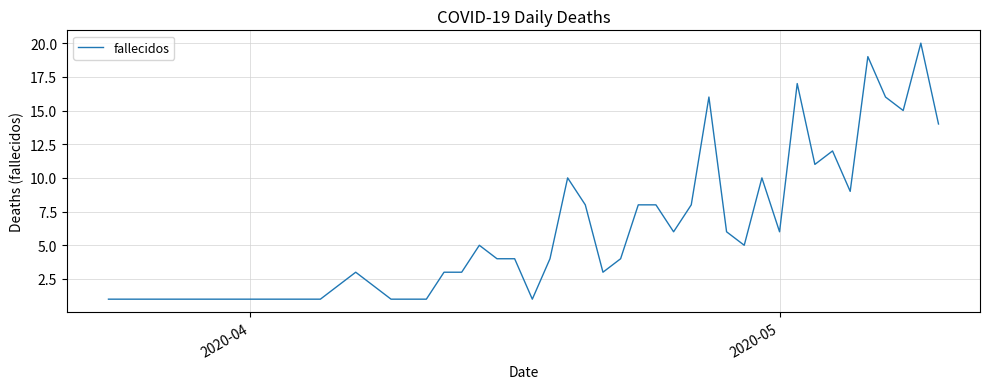

Reading right to left, what are all the values shown in this chart?

14	20	15	16	19	9	12	11	17	6	10	5	6	16	8	6	8	8	4	3	8	10	4	1	4	4	5	3	3	1	1	1	2	3	1	1	1	1	1	1